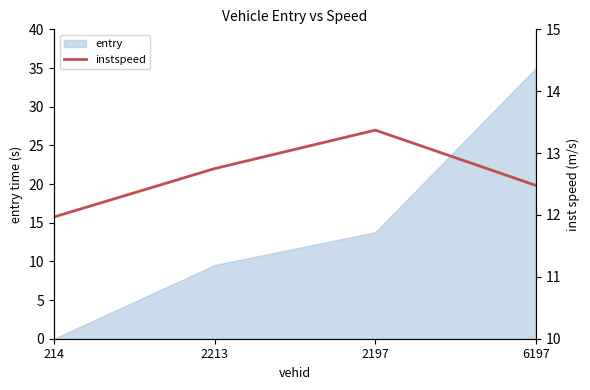

How many points are higher than both their immediate neighbors (excluding endpoints)?

1